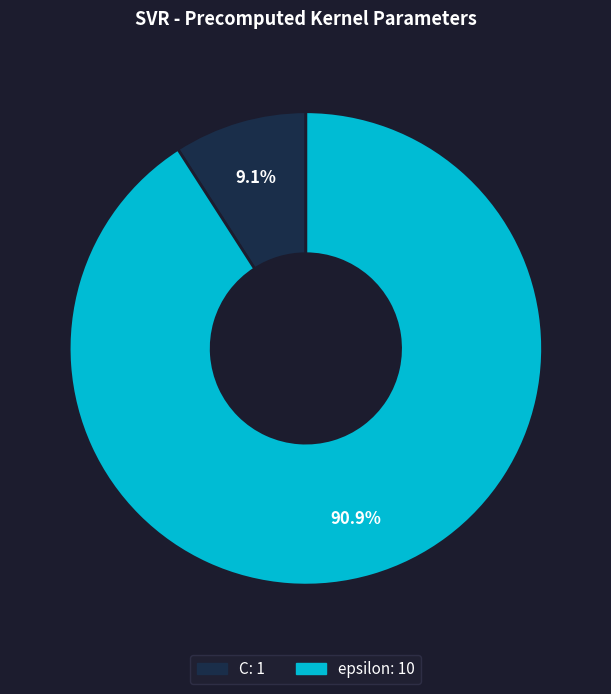

Which category has the smallest portion of the pie?

C